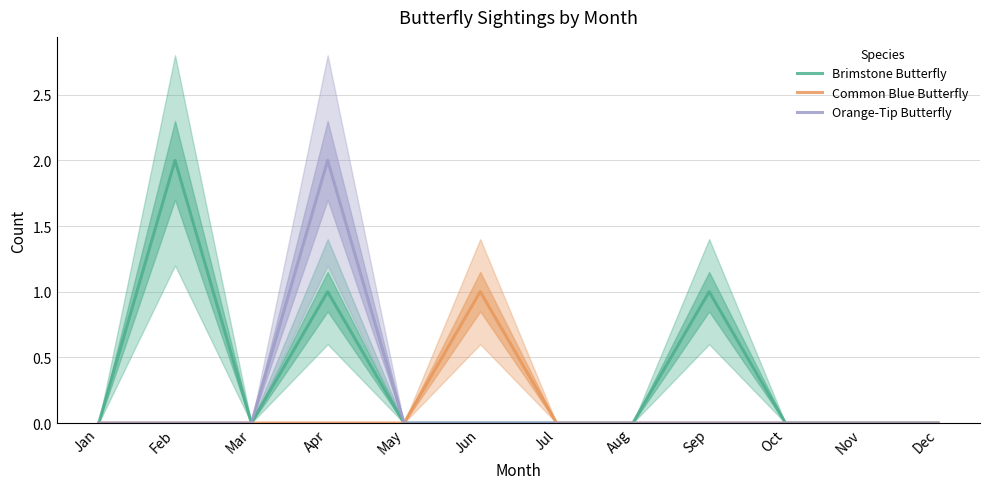

How many lines are shown in the chart?

3